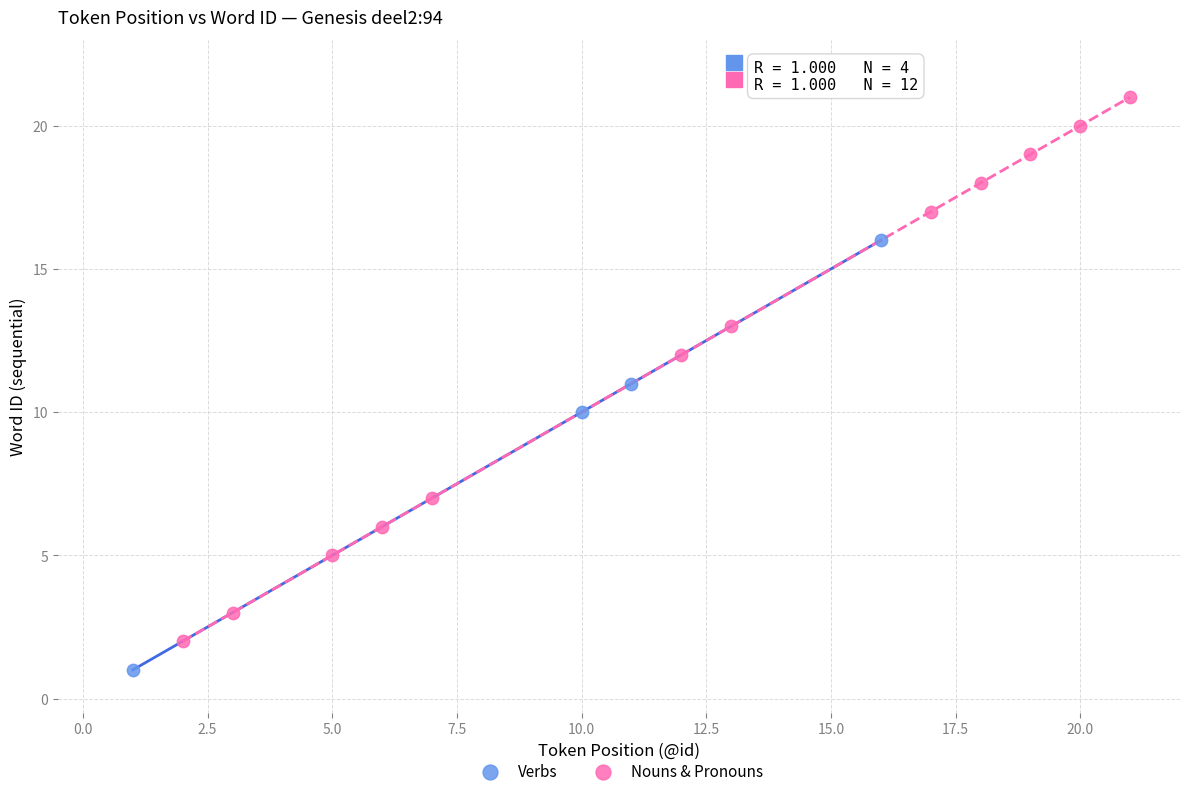

Which series has the widest spread of Y values?

Nouns & Pronouns